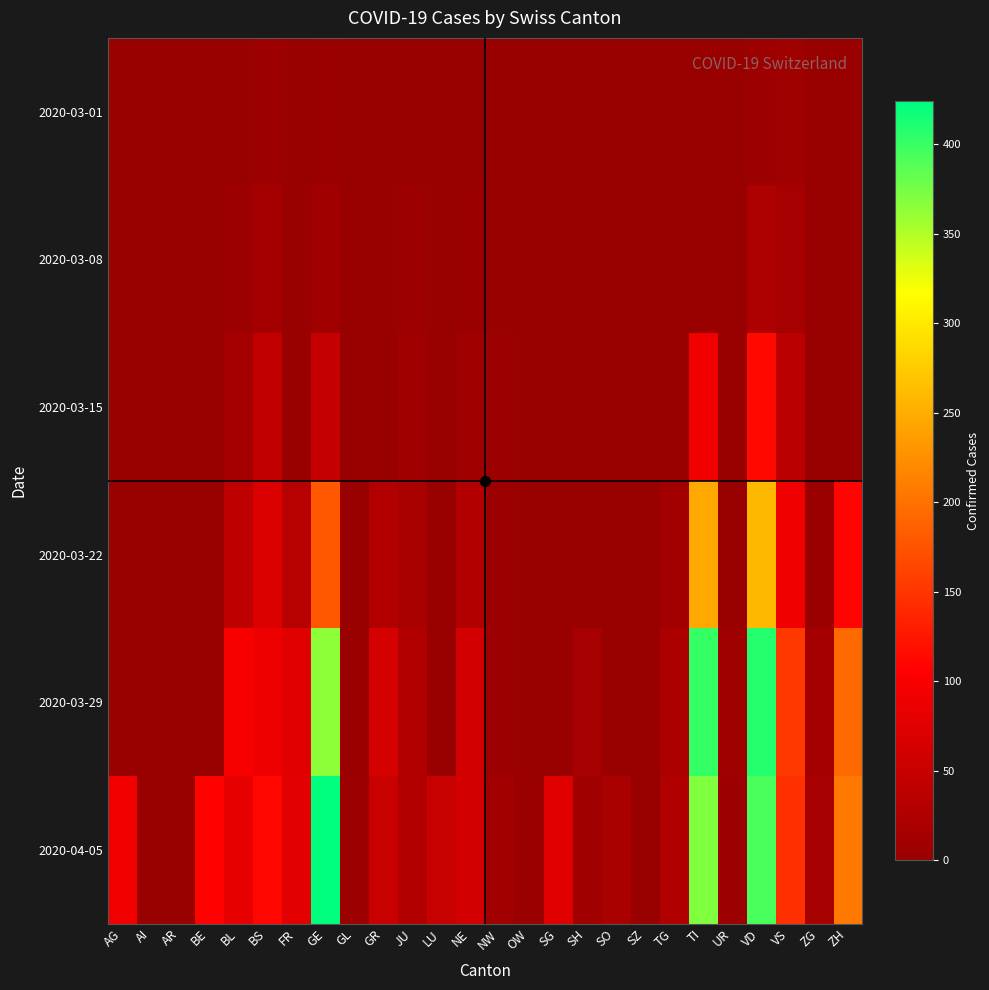

Which series has the largest range (max minus min)?

2020-04-05